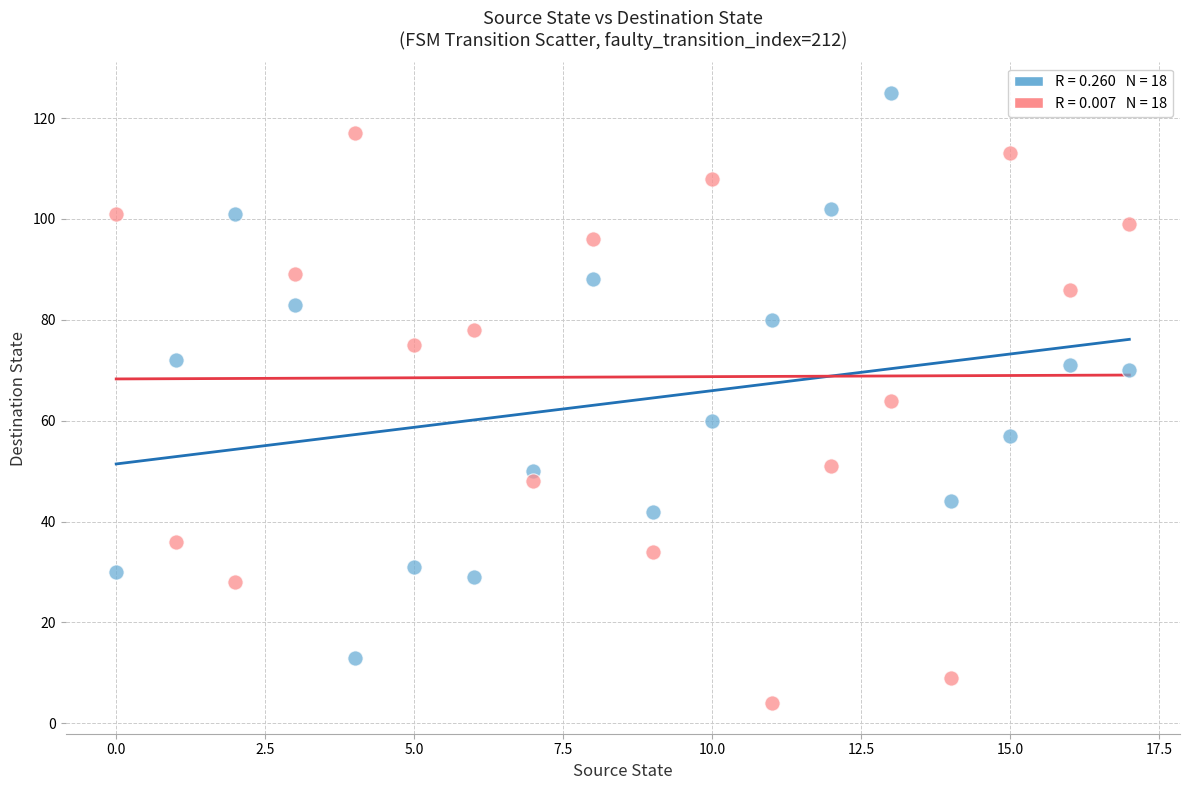

Across all data points, what is the range of Y values (max minus min)?

121